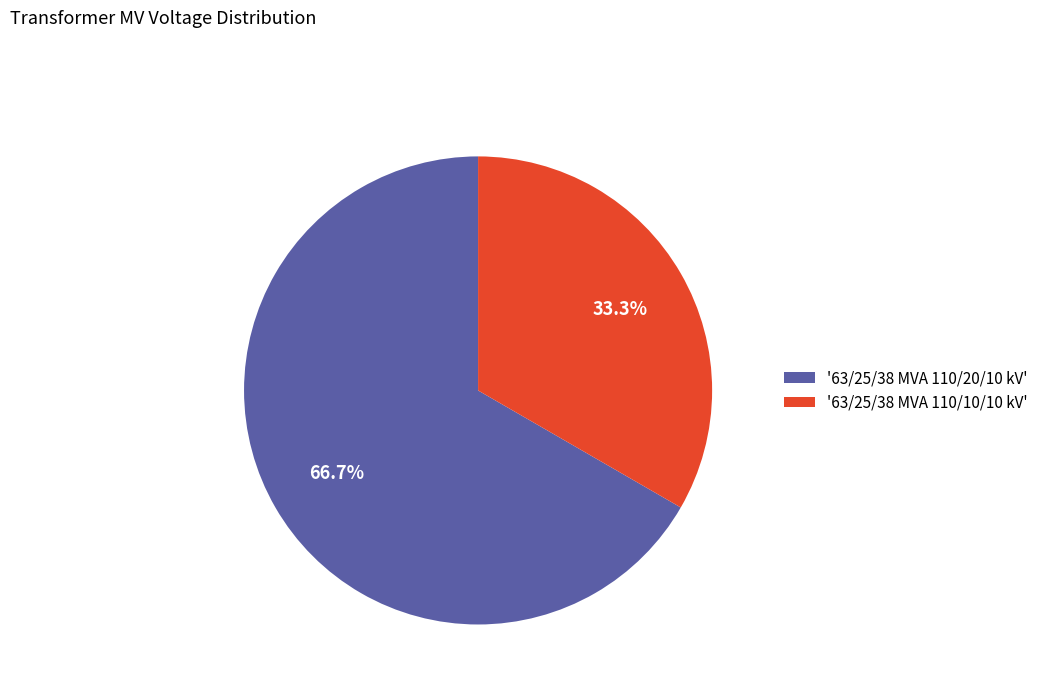

Which has a higher value, '63/25/38 MVA 110/20/10 kV' or '63/25/38 MVA 110/10/10 kV'?

'63/25/38 MVA 110/20/10 kV'